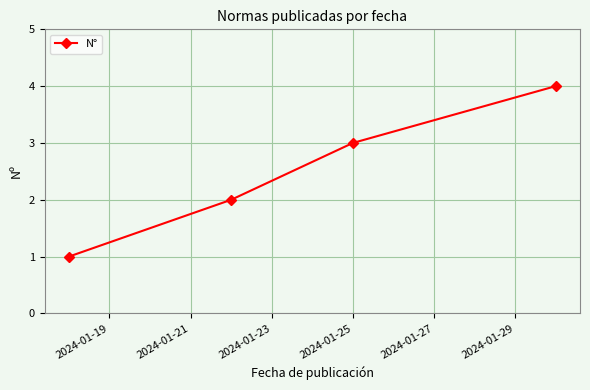

What is the sum of all values?

10